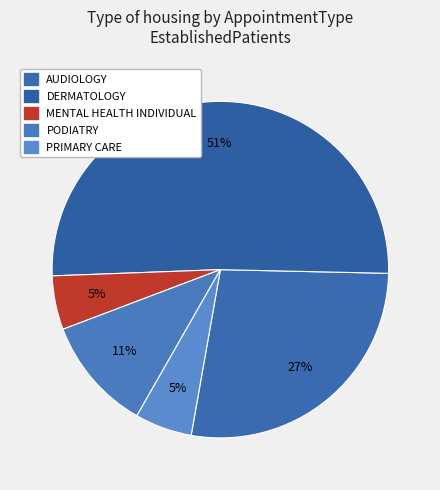

The MENTAL HEALTH INDIVIDUAL slice represents 5% of the pie. True or false?

True